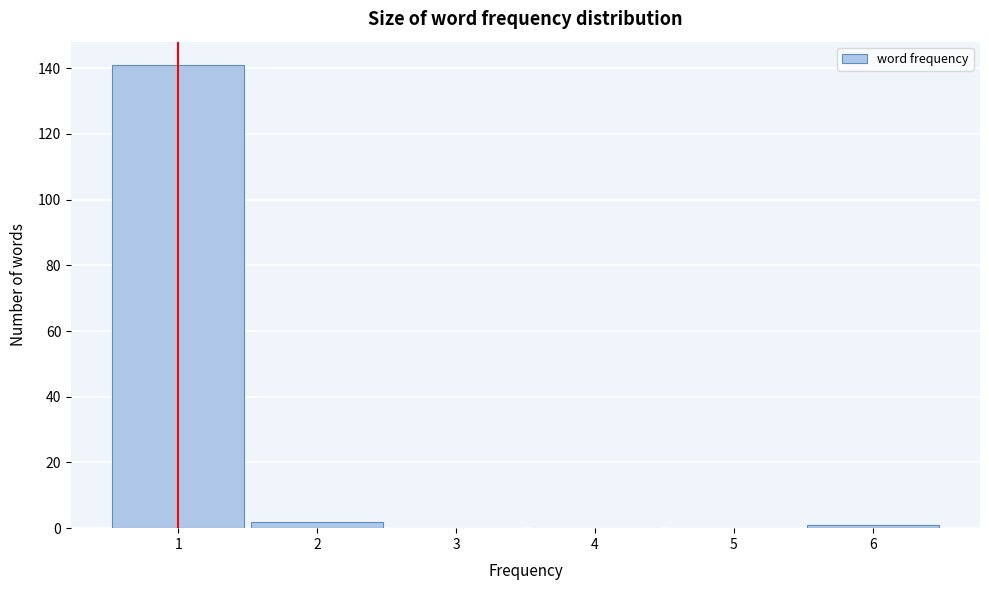

Reading right to left, transcribe all the data shown in this chart.

6=1	5=0	4=0	3=0	2=2	1=141